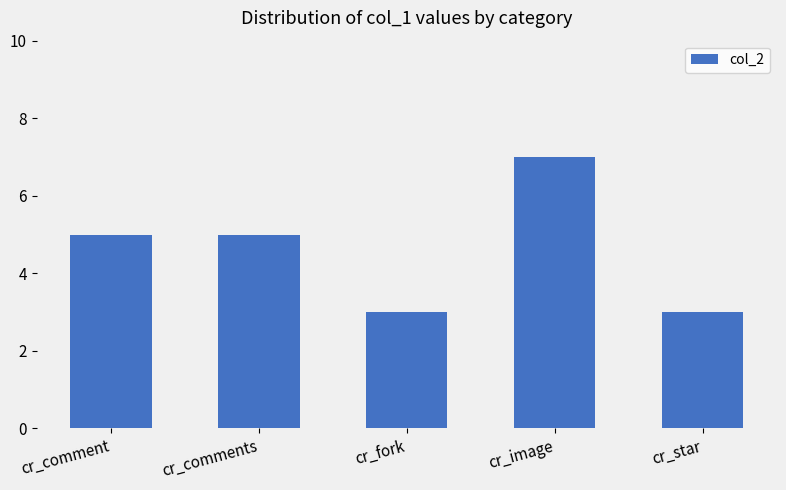

What value does the data have at cr_comment?

5